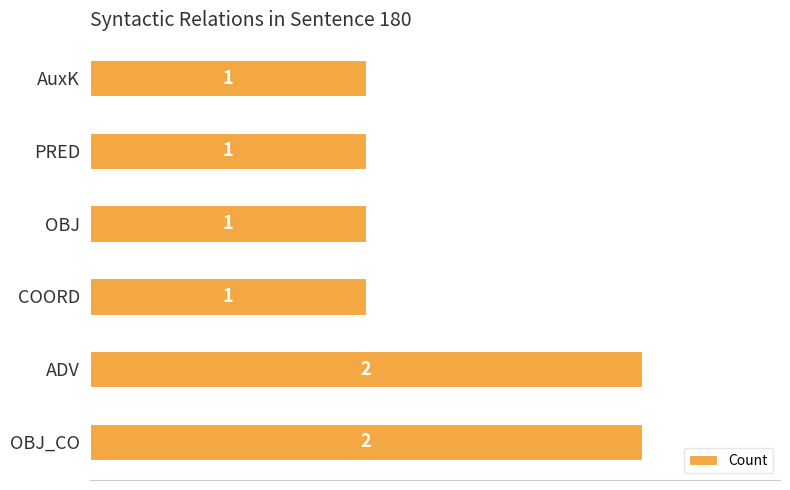

The chart shows a value of 3 at ADV. True or false?

False